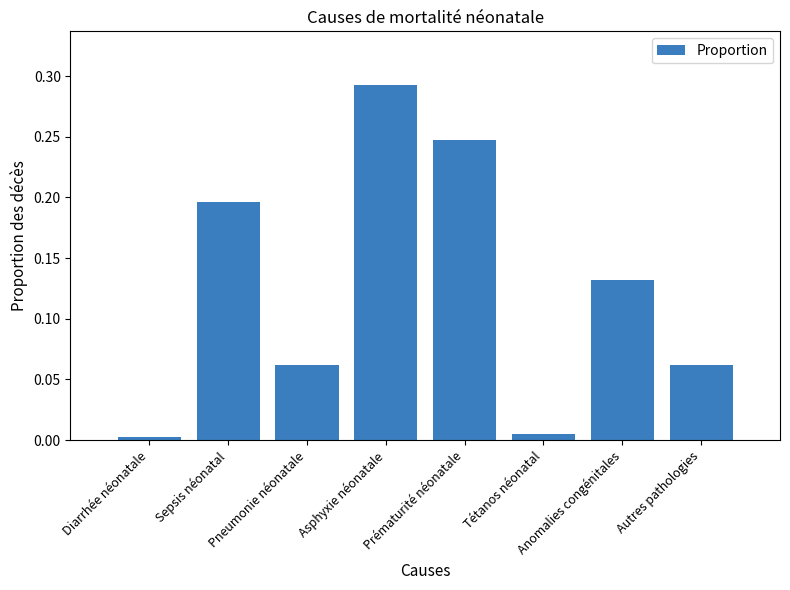

How many series are shown in this chart?

1